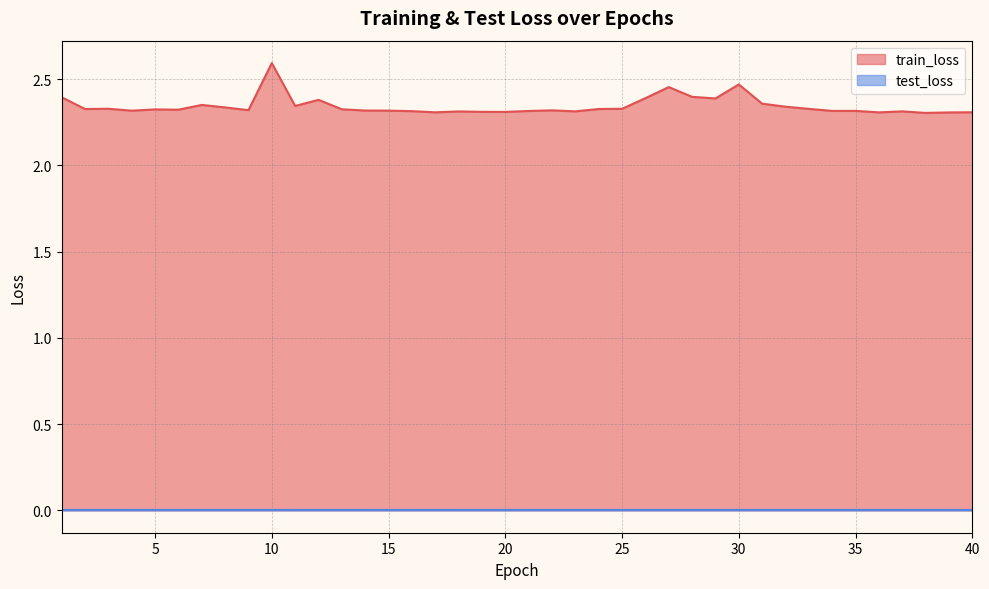

At which category does the chart reach its minimum across all series?

4